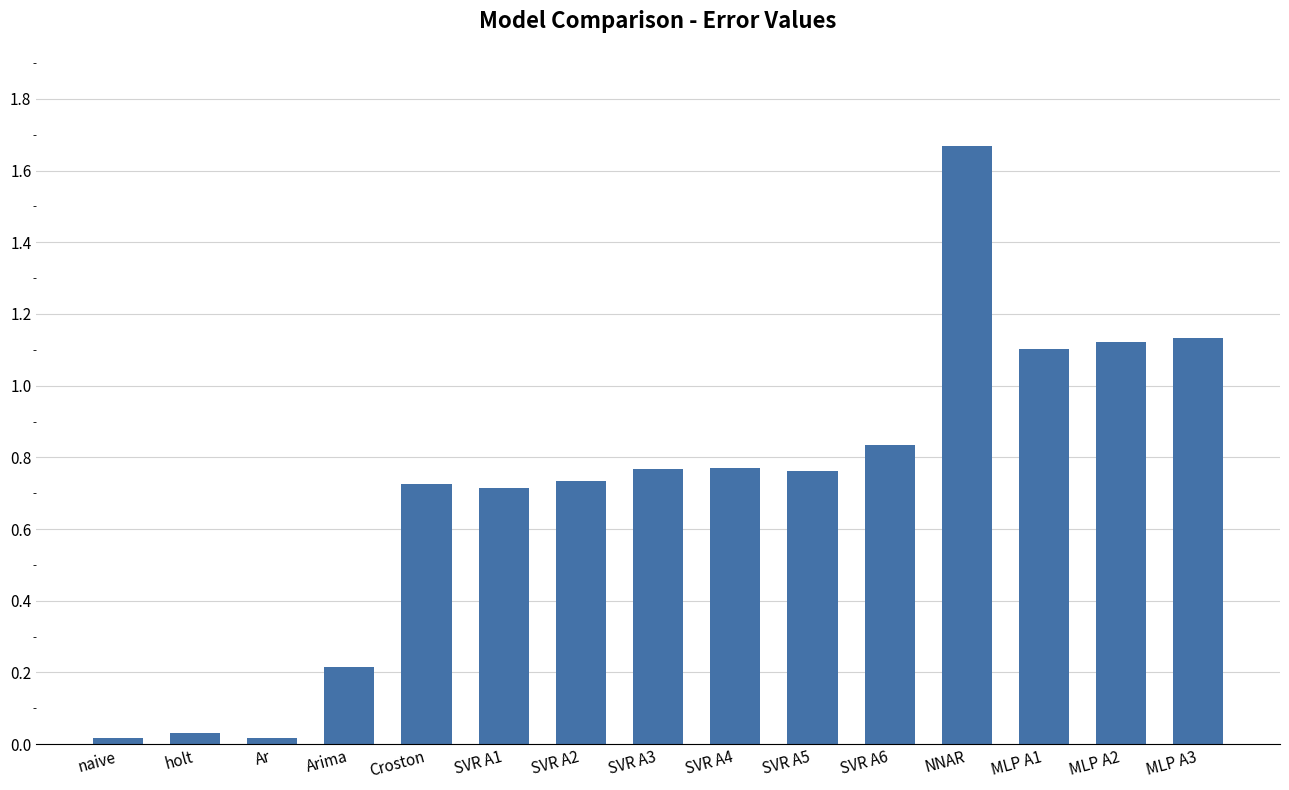

Does the chart contain stacked bars?

No